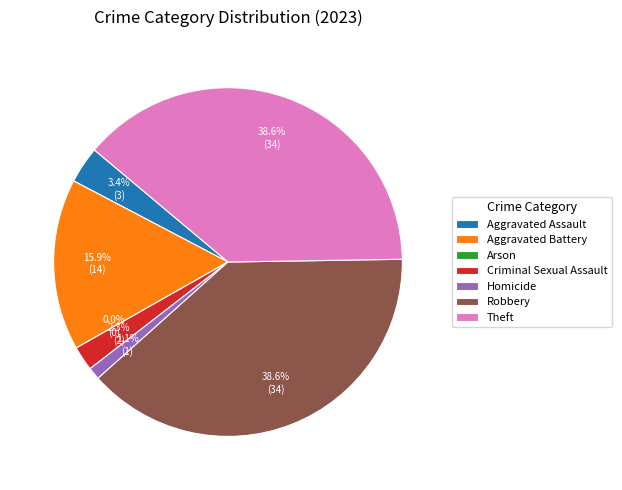

How many segments does this pie chart have?

7